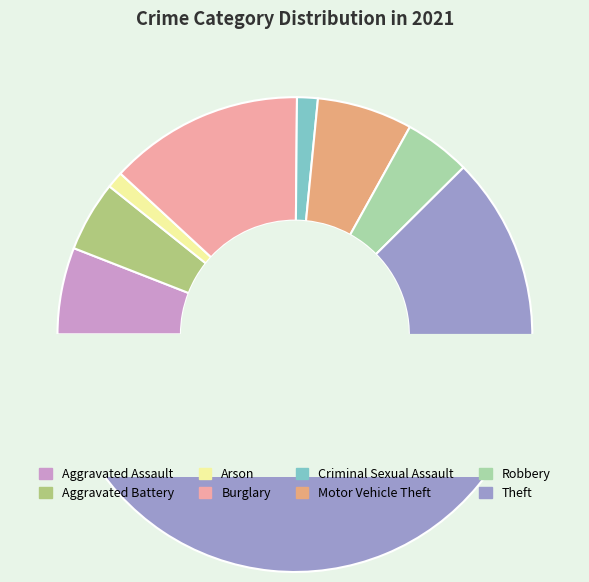

Count the number of slices in the pie.

8